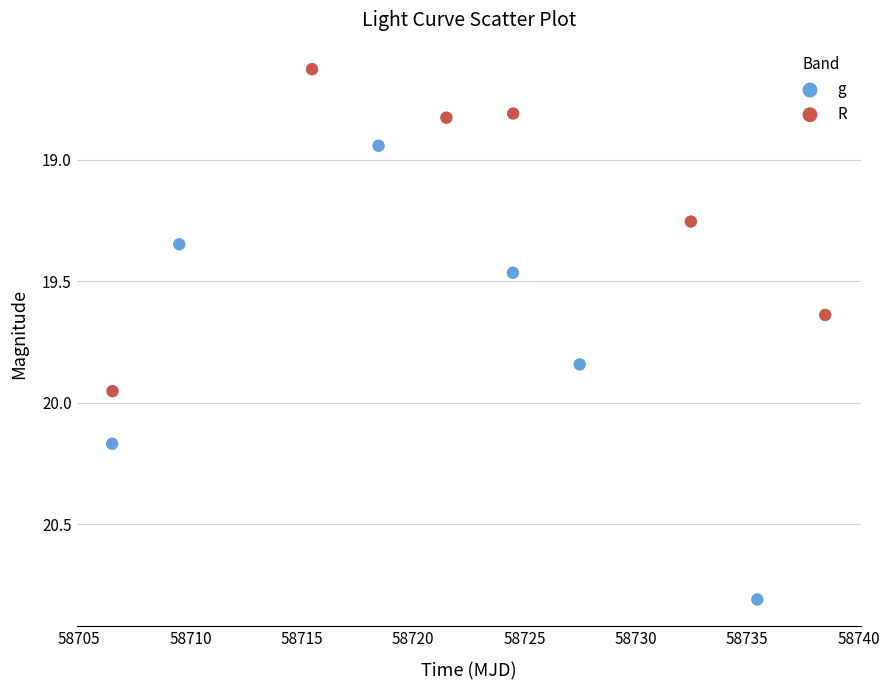

What are all the series names shown in the legend?

g, R